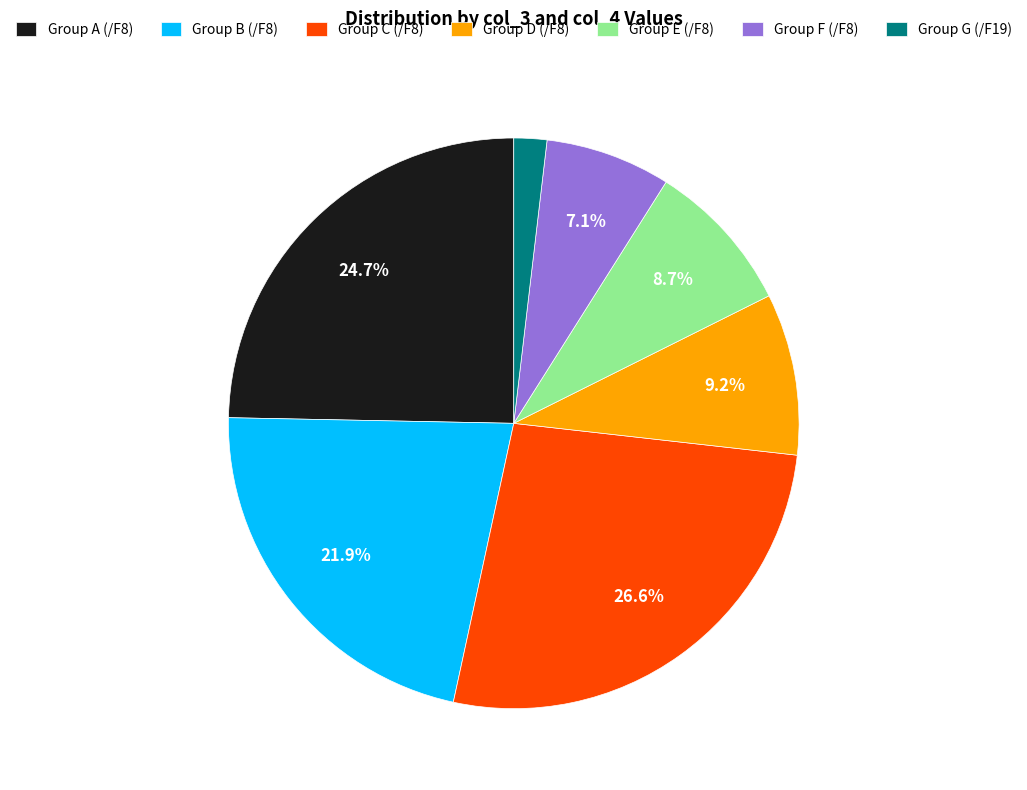

Which slice is the largest?

Group C (/F8)